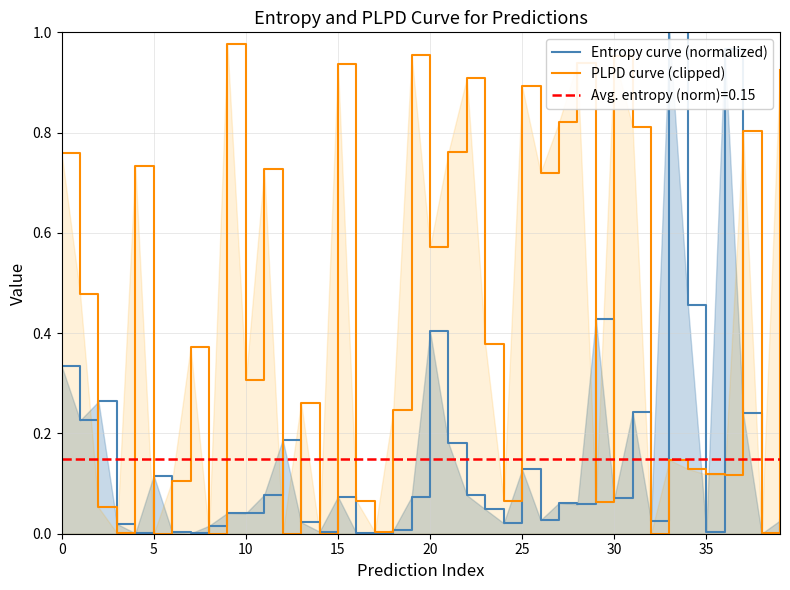

Which series has the largest range (max minus min)?

Entropy curve (normalized)